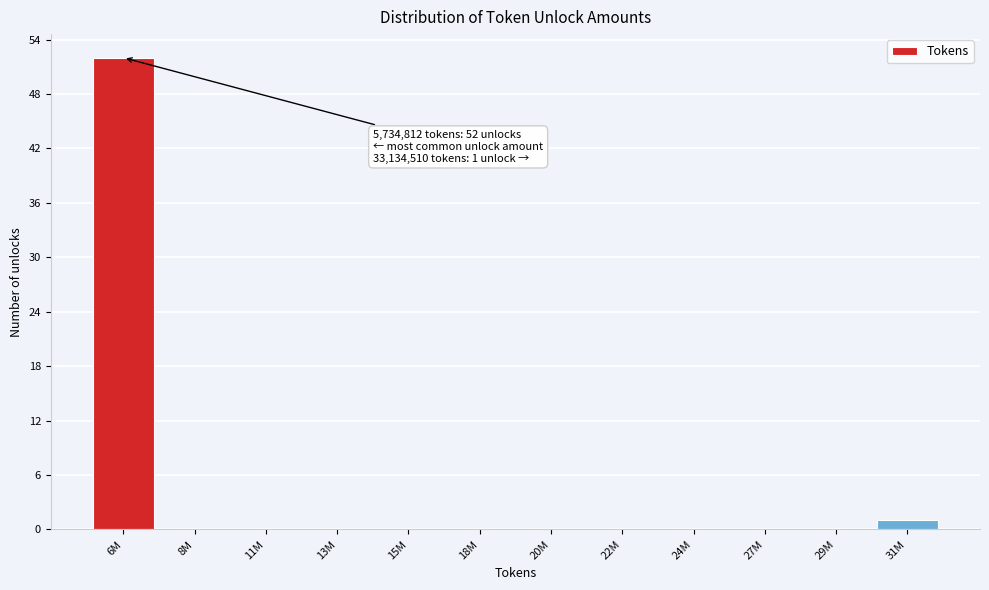

Reading left to right, list all the values displayed in this chart.

6M=52	8M=0	11M=0	13M=0	15M=0	18M=0	20M=0	22M=0	24M=0	27M=0	29M=0	31M=1